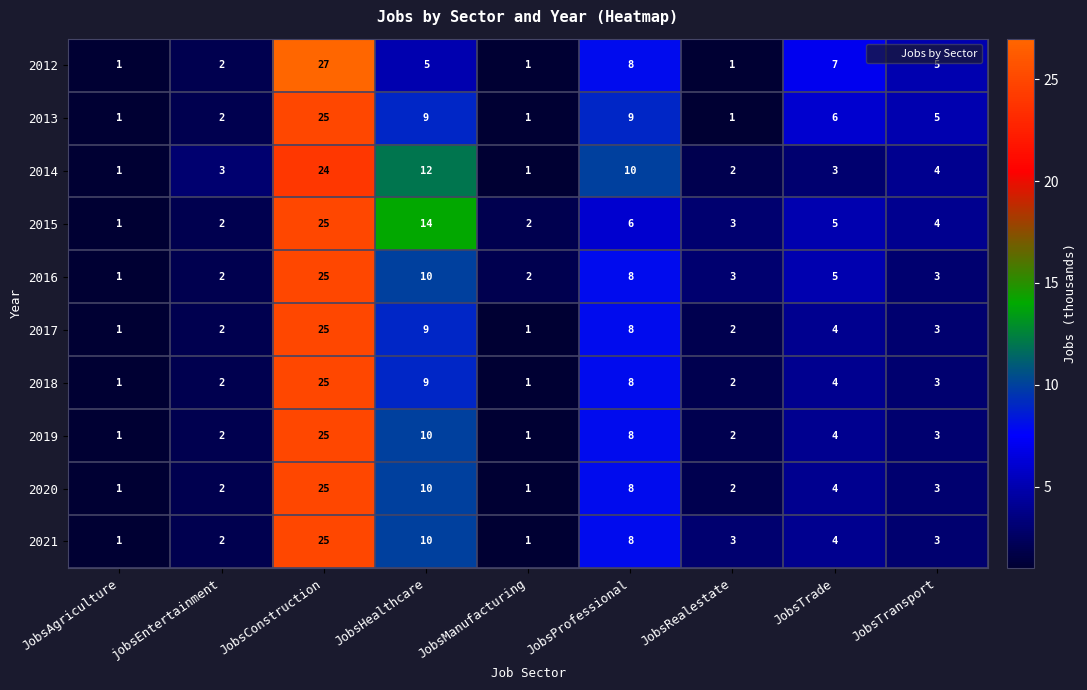

What is the average value of the 2019 series?

6